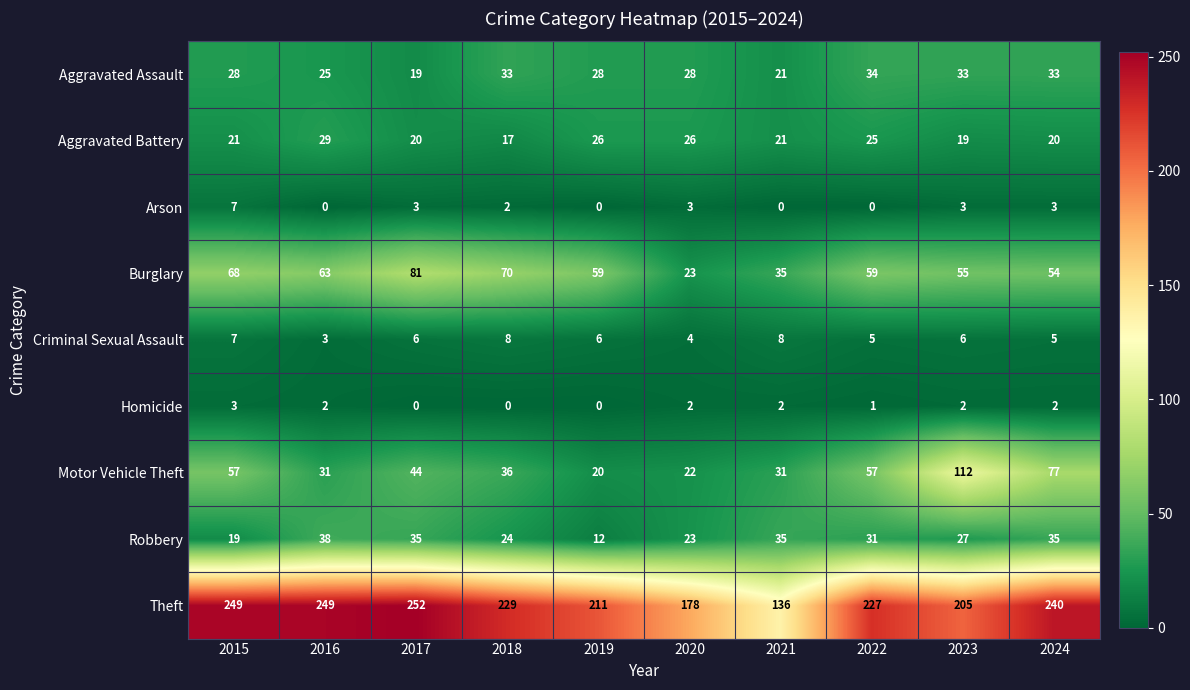

At how many categories does at least one series exceed 54?

10